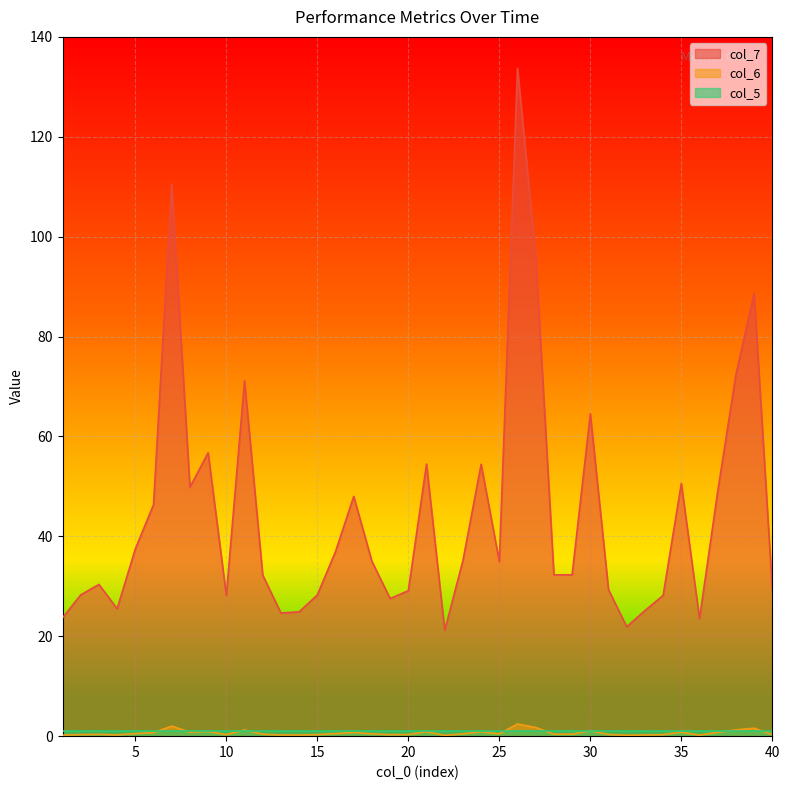

True or false: col_7 and col_6 cross at least once.

False